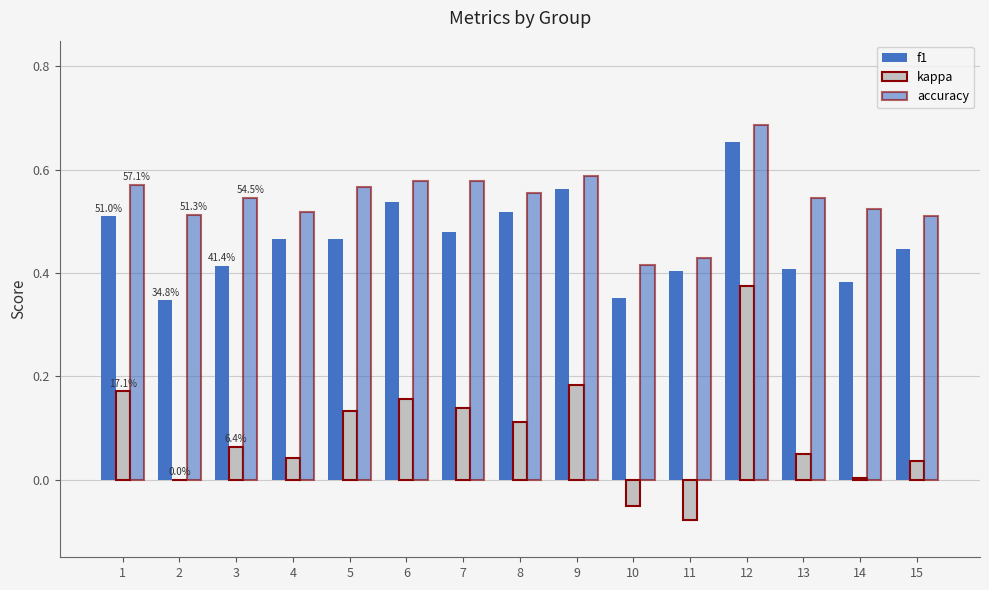

Reading left to right, what are all the values shown in this chart?

f1: 1=0.5	2=0.3	3=0.4	4=0.5	5=0.5	6=0.5	7=0.5	8=0.5	9=0.6	10=0.4	11=0.4	12=0.7	13=0.4	14=0.4	15=0.4
kappa: 1=0.2	2=0.0	3=0.1	4=0.0	5=0.1	6=0.2	7=0.1	8=0.1	9=0.2	10=-0.1	11=-0.1	12=0.4	13=0.0	14=0.0	15=0.0
accuracy: 1=0.6	2=0.5	3=0.5	4=0.5	5=0.6	6=0.6	7=0.6	8=0.6	9=0.6	10=0.4	11=0.4	12=0.7	13=0.5	14=0.5	15=0.5